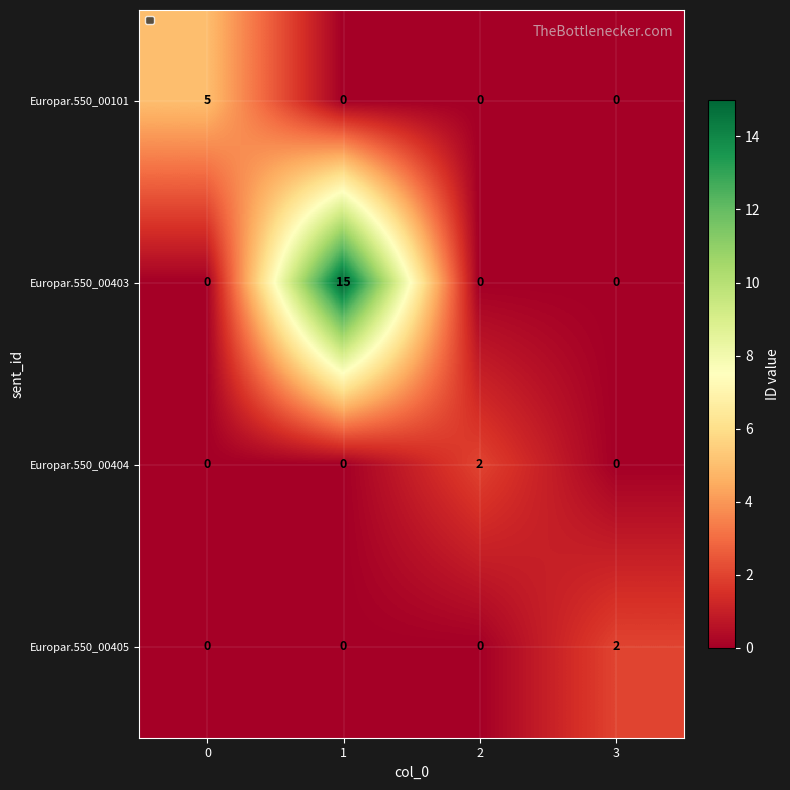

Between 1 and 2, which series saw the biggest shift?

Europar.550_00403